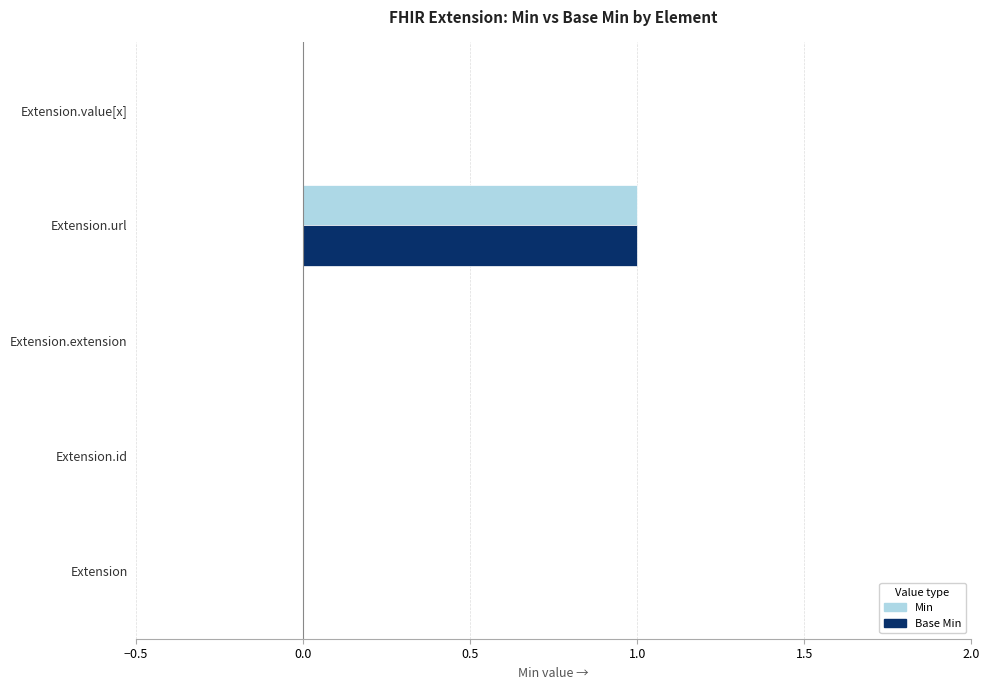

The Min series shows 0 at Extension.value[x]. True or false?

True